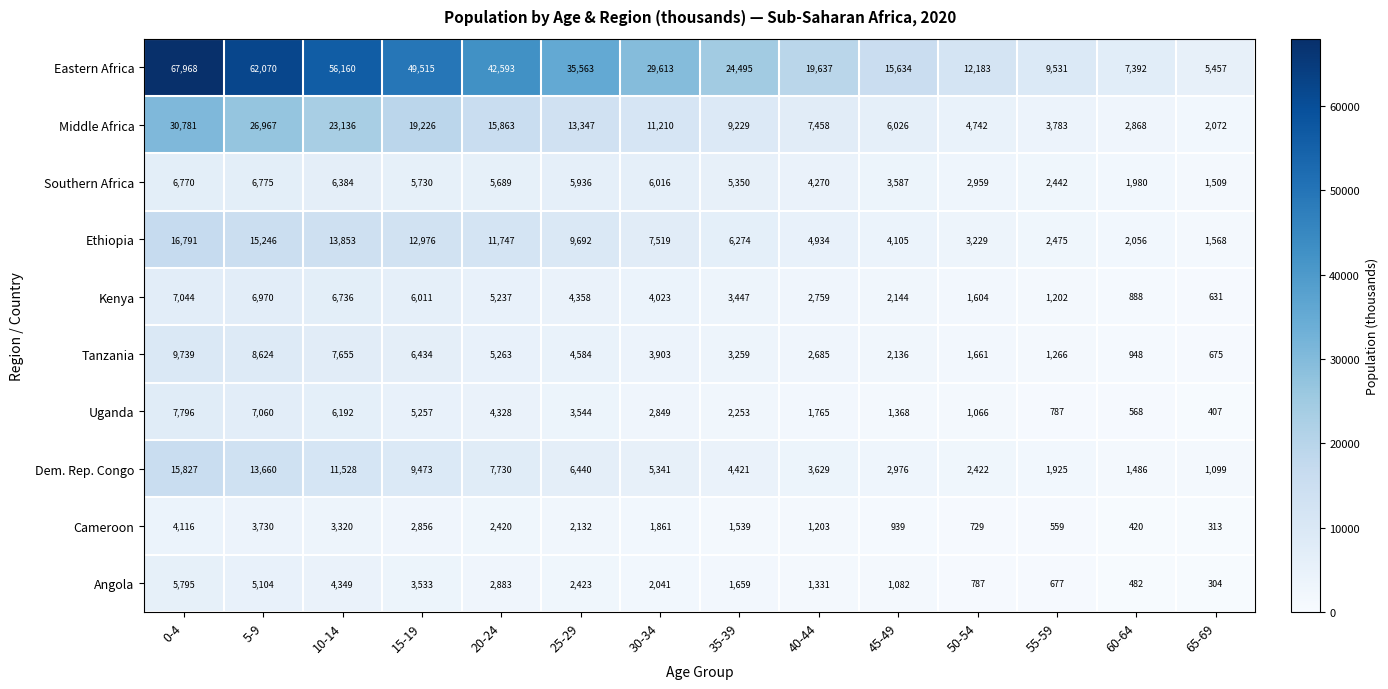

What is the difference between the maximum and minimum values in the Tanzania series?

9064